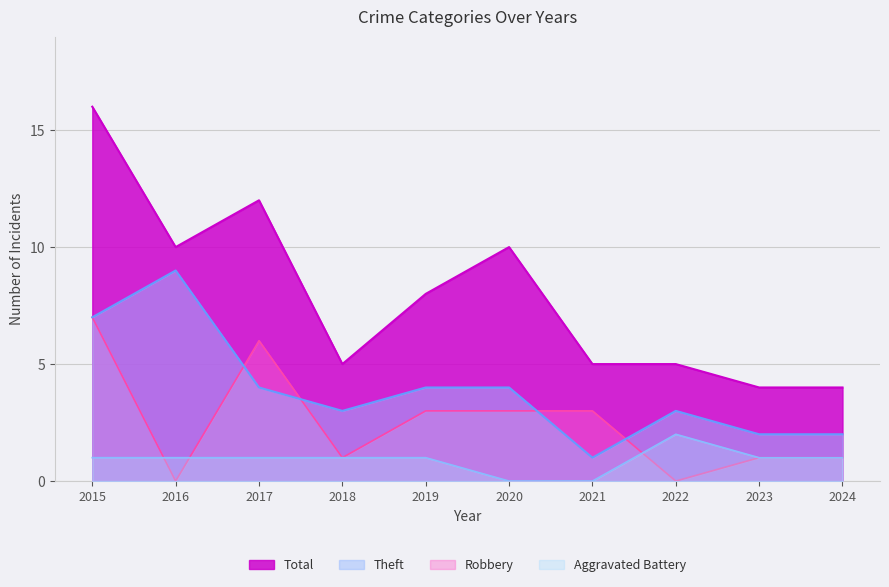

What is the spread (max minus min) of values at 2019?

7